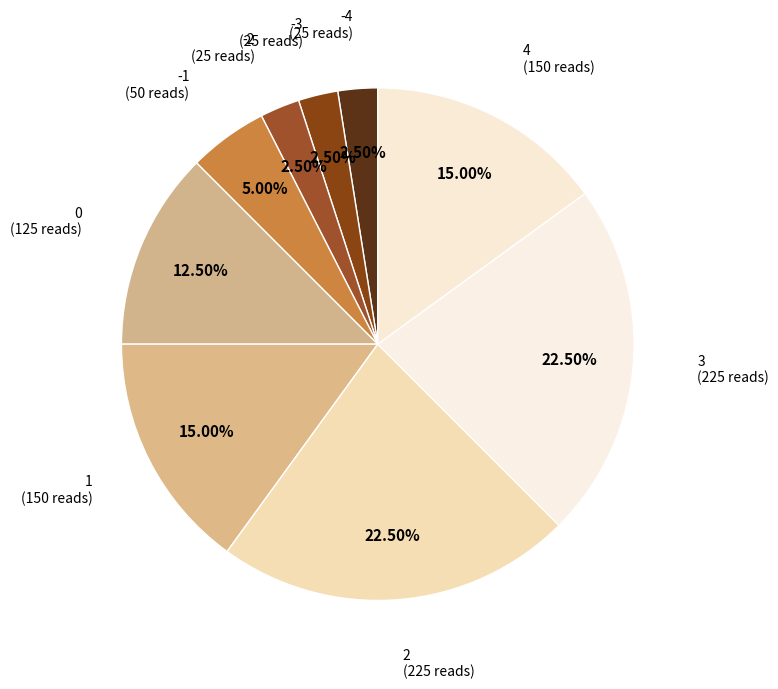

Between 3 and 4, which is larger?

3